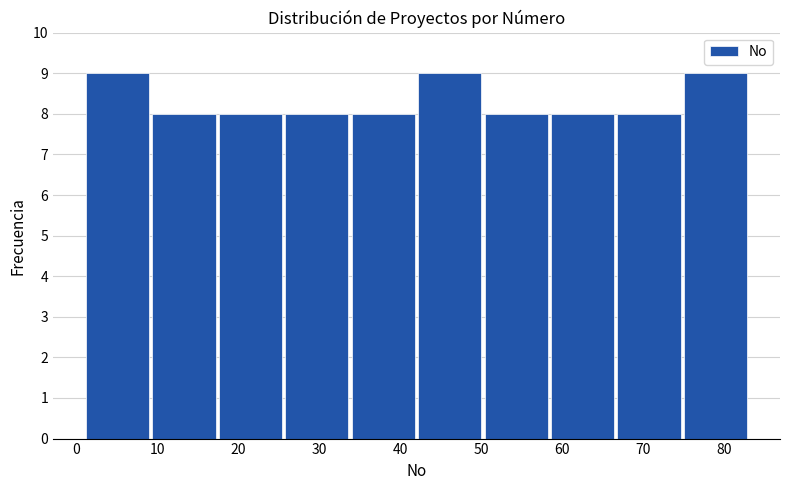

Reading left to right, list every bar in this chart as the range it spans on the x-axis followed by its height. Neither the bar edges nor the heights are printed on the chart, so give them approximately, as read against the axes.

1.0 to 9.2: 9
9.2 to 17.4: 8
17.4 to 25.6: 8
25.6 to 33.8: 8
33.8 to 42.0: 8
42.0 to 50.2: 9
50.2 to 58.4: 8
58.4 to 66.6: 8
66.6 to 74.8: 8
74.8 to 83.0: 9